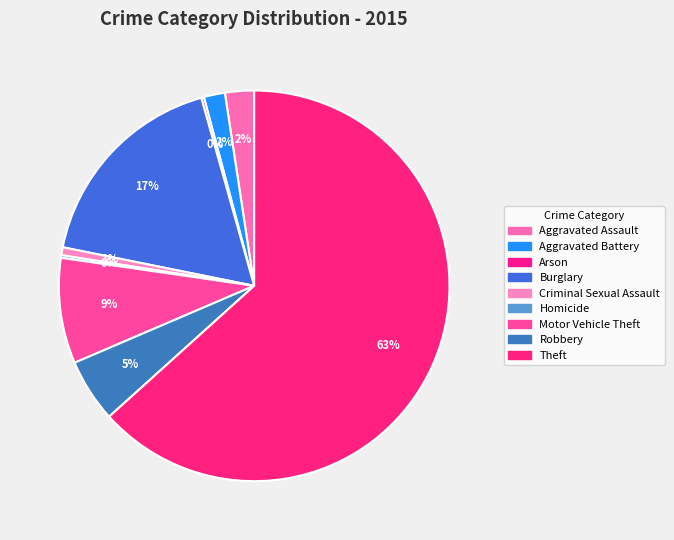

To the nearest percent, what is the combined percentage of Aggravated Assault and Burglary?

20%